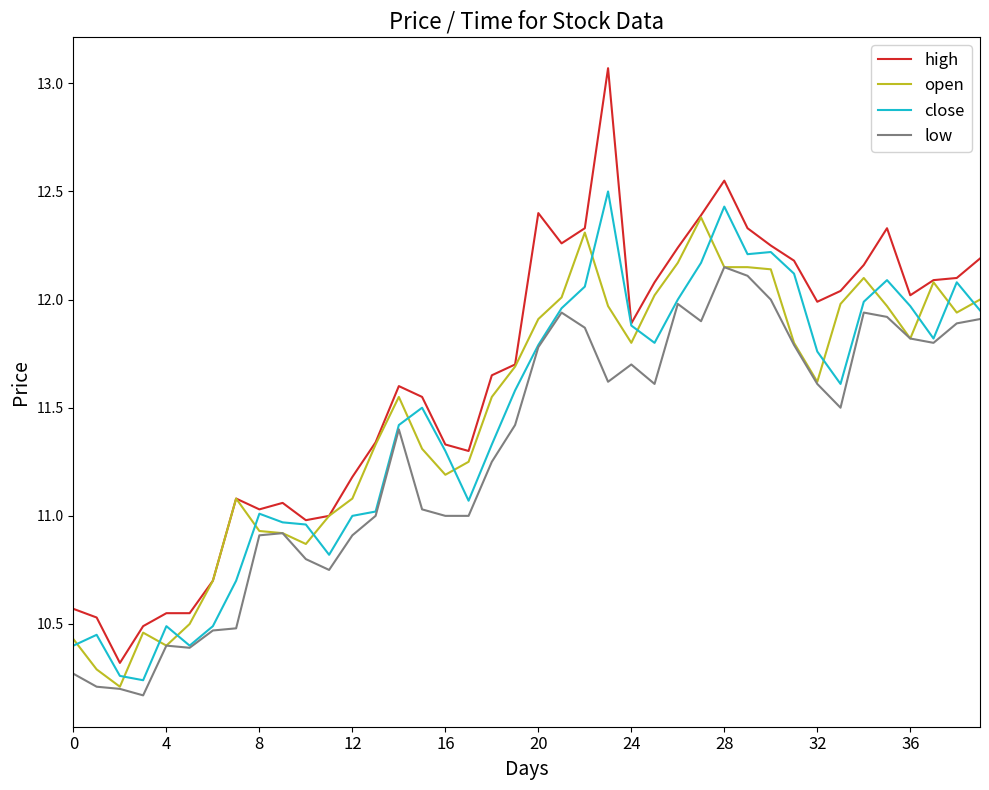

Which series has the largest total across all categories?

high